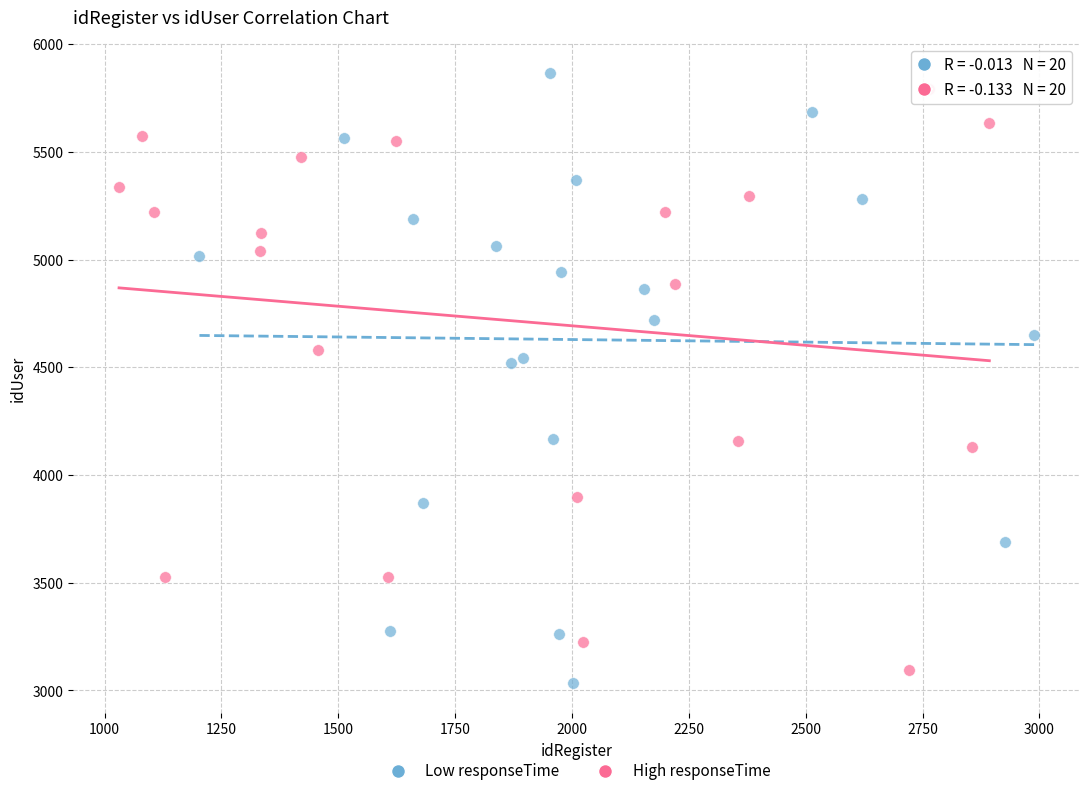

What are all the series names shown in the legend?

Low responseTime, High responseTime